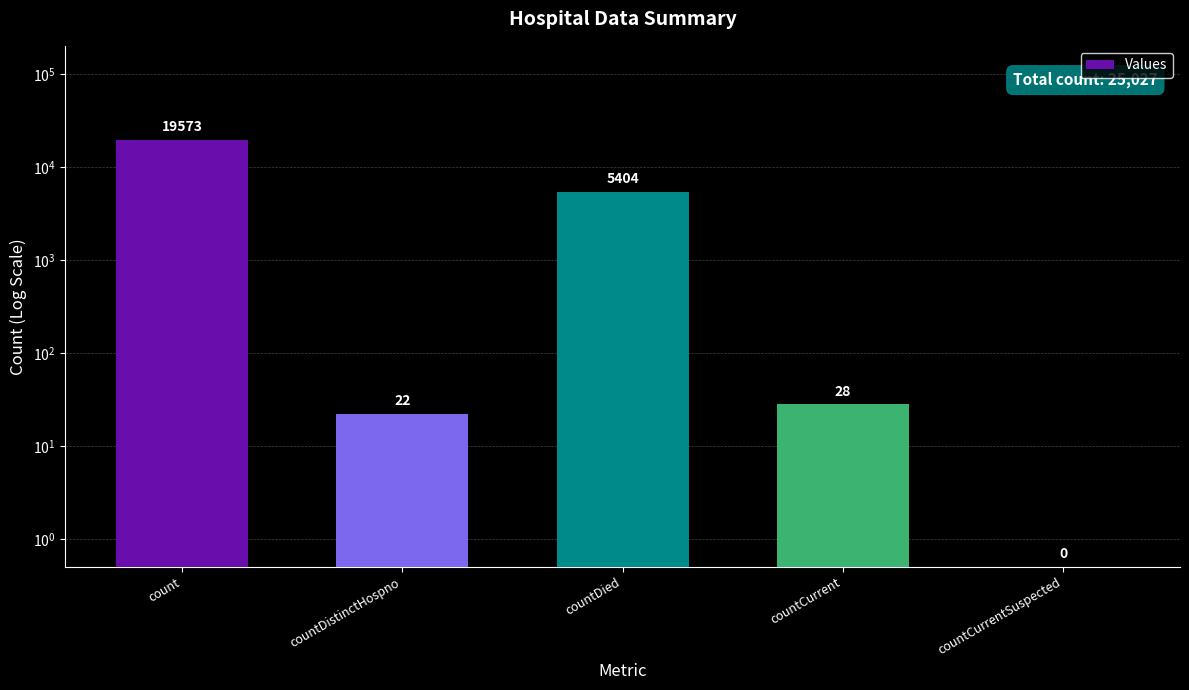

What is the difference between the values at countCurrentSuspected and countDied?

5403.5